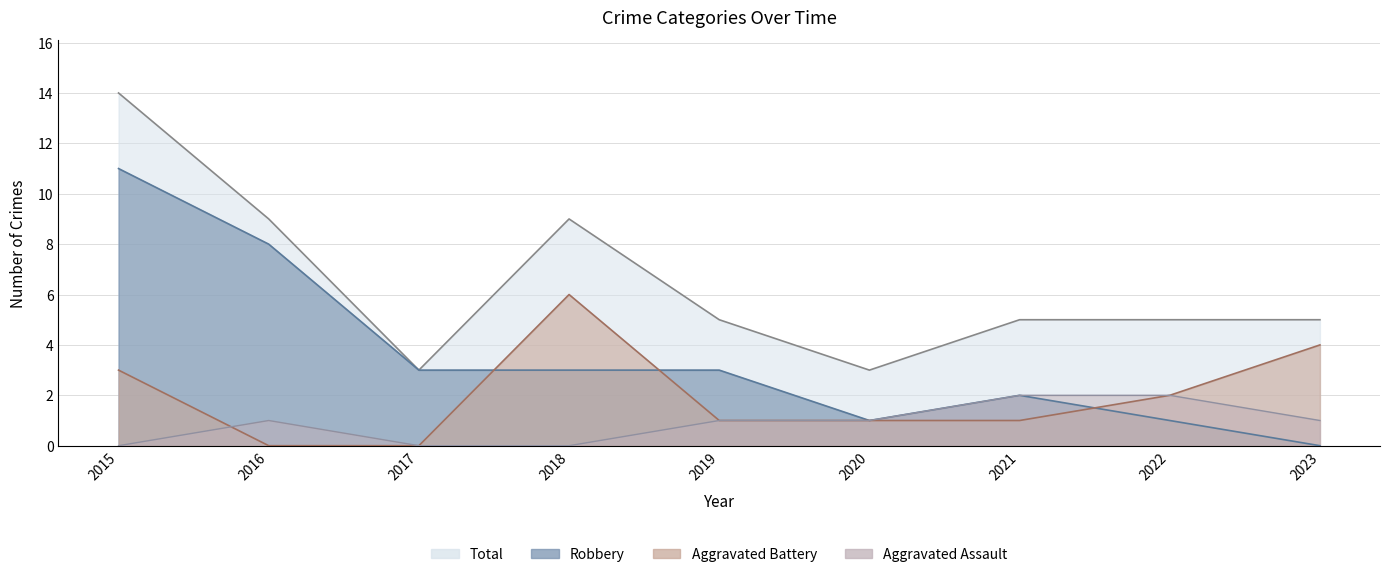

At 2022, list the series in order from largest to smallest.

Total, Aggravated Assault, Aggravated Battery, Robbery